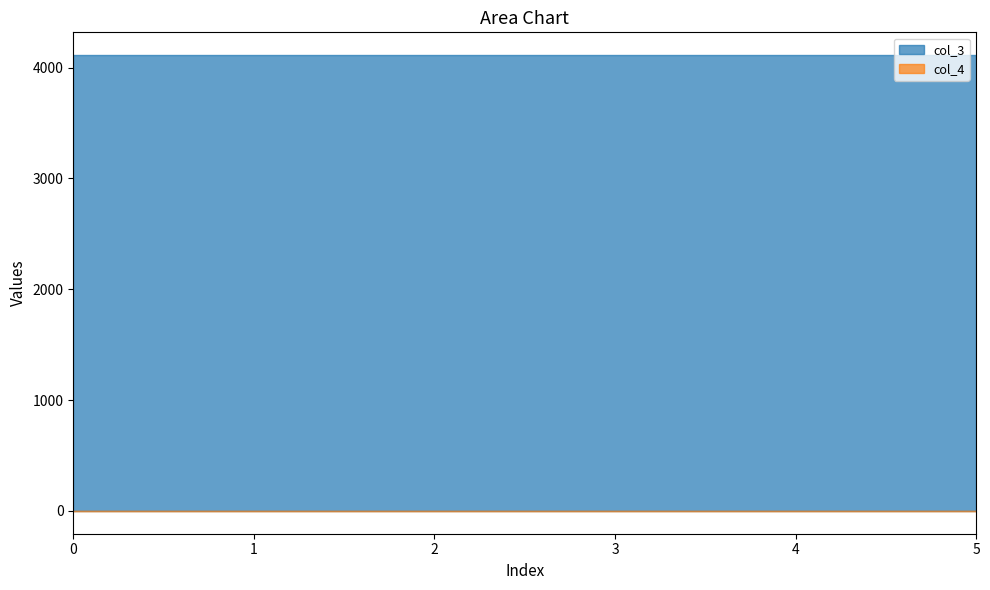

Which series has the largest range (max minus min)?

col_3